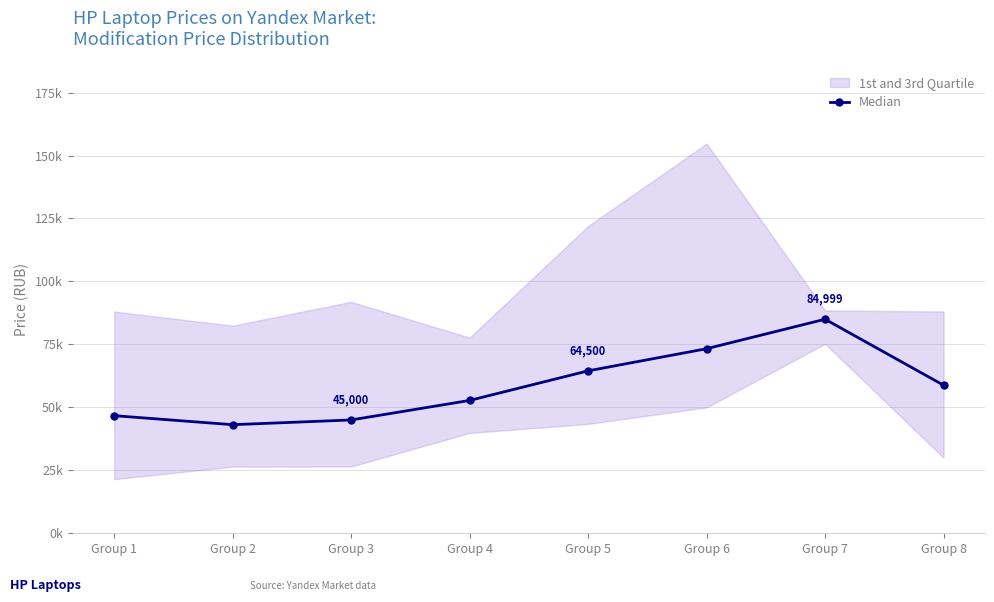

What is the change in value from Group 1 to Group 6?

+26594